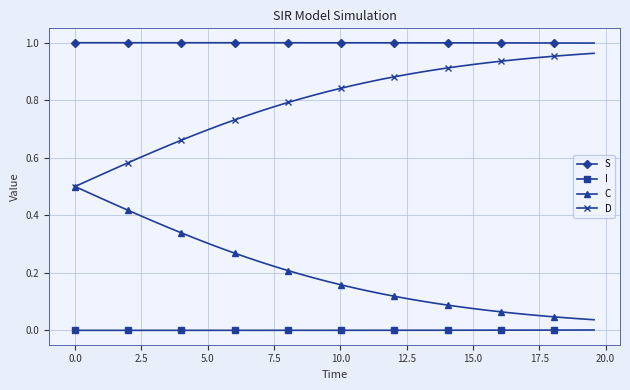

Which series has the largest total across all categories?

S